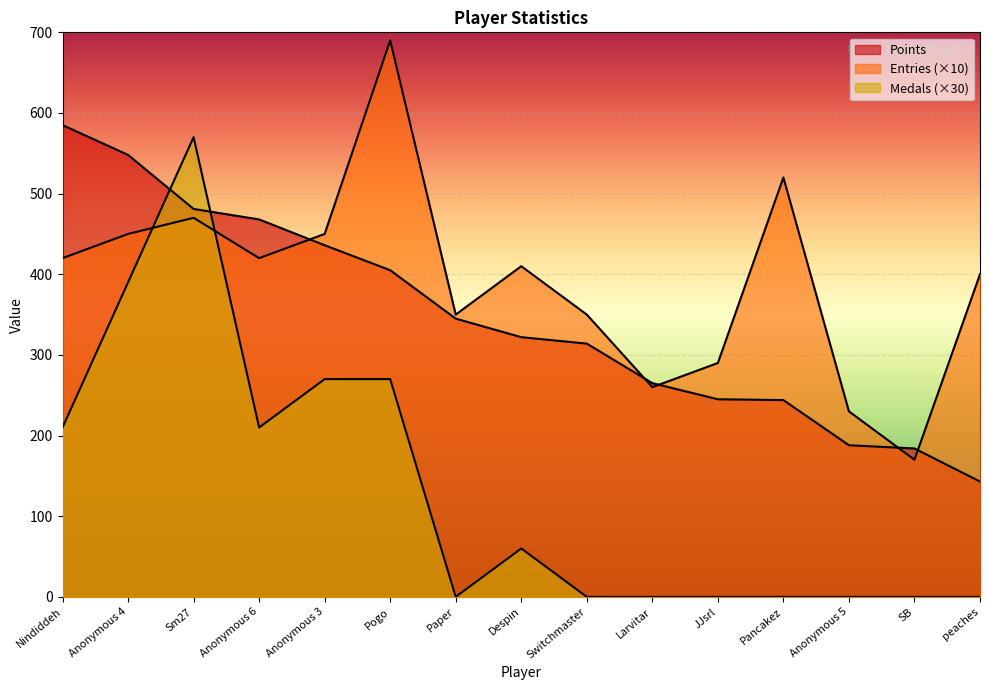

True or false: Entries and Medals cross at least once.

True